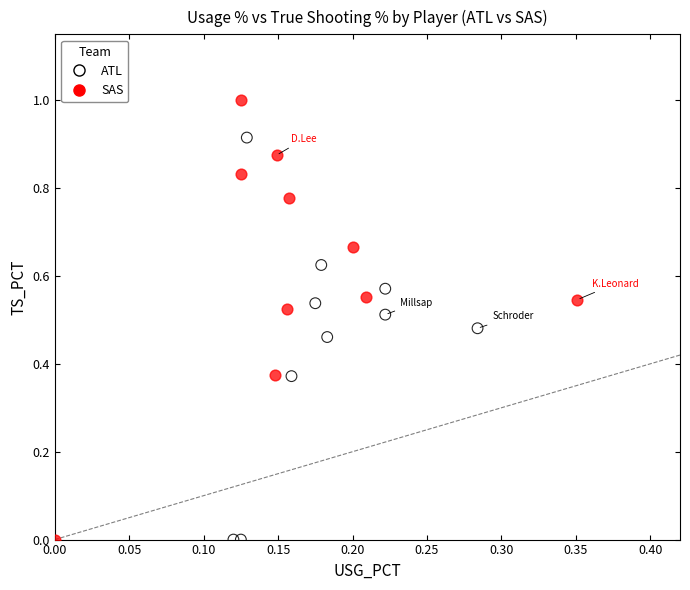

Which series reaches the maximum Y coordinate?

SAS